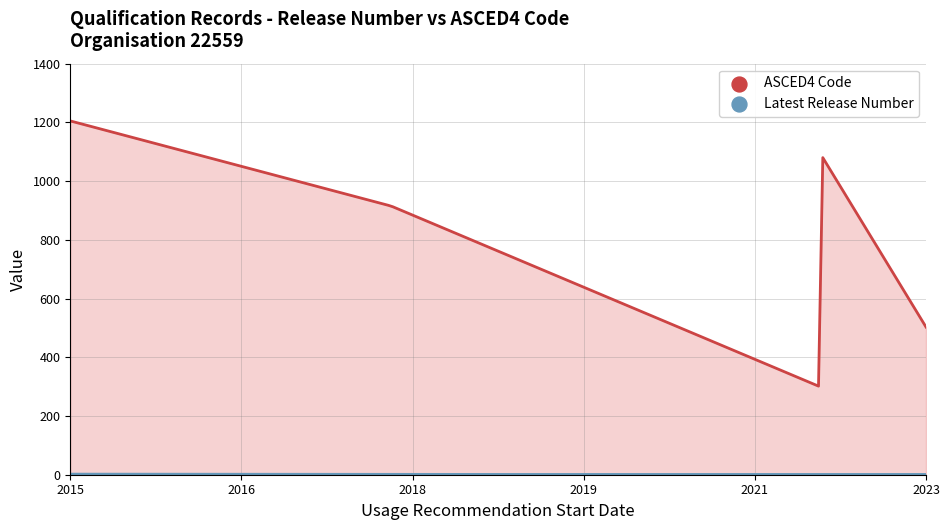

Which series has the largest total across all categories?

ASCED4 Code